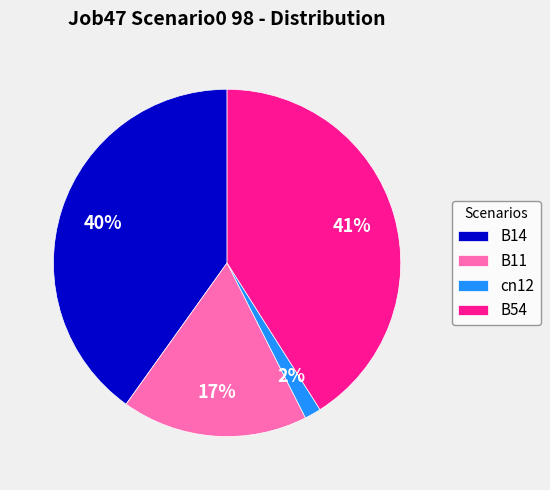

Is the sum of B11 and cn12 greater than half?

No